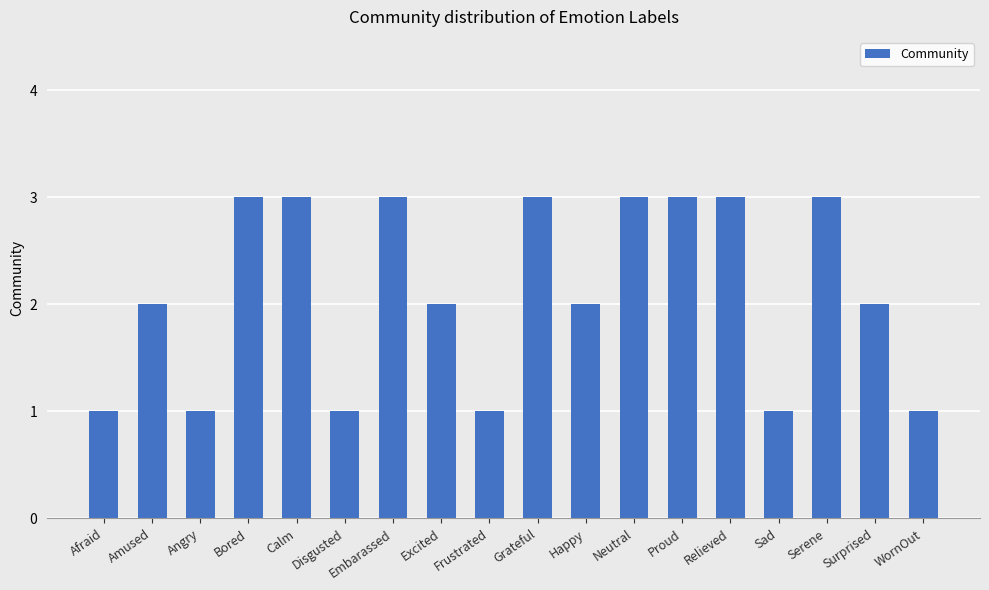

What is the label of the 5th bar from the right?

Relieved